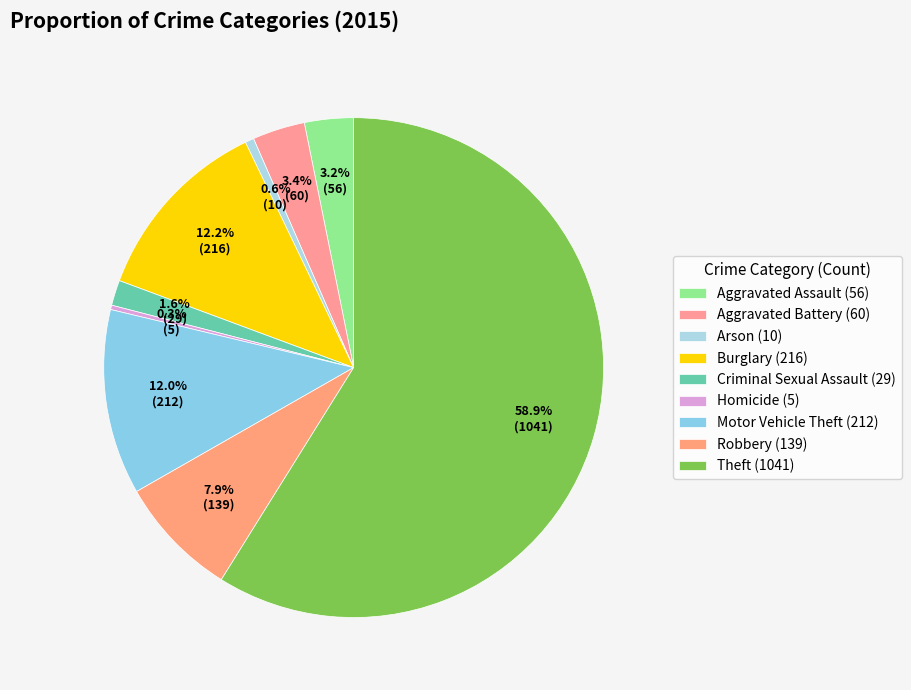

Count the number of slices in the pie.

9